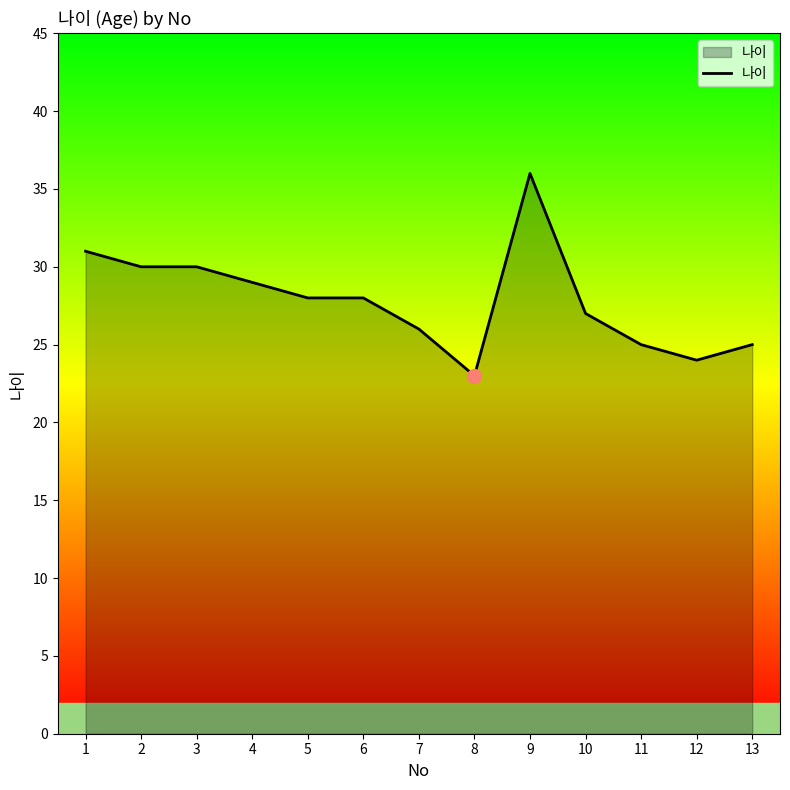

Which category has the lowest value across all series?

8